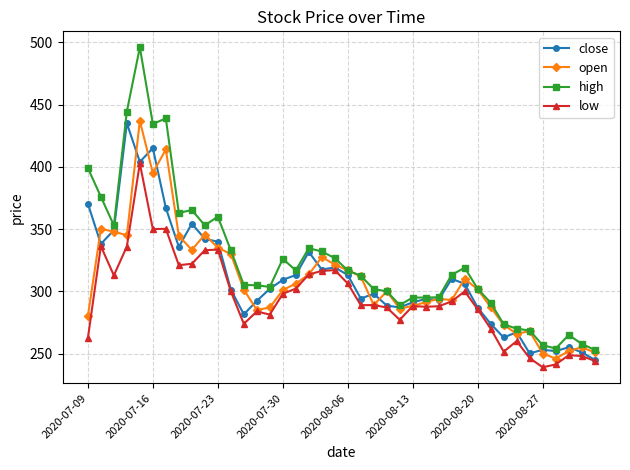

What is the difference between the maximum and second lowest values in the low series?

161.5